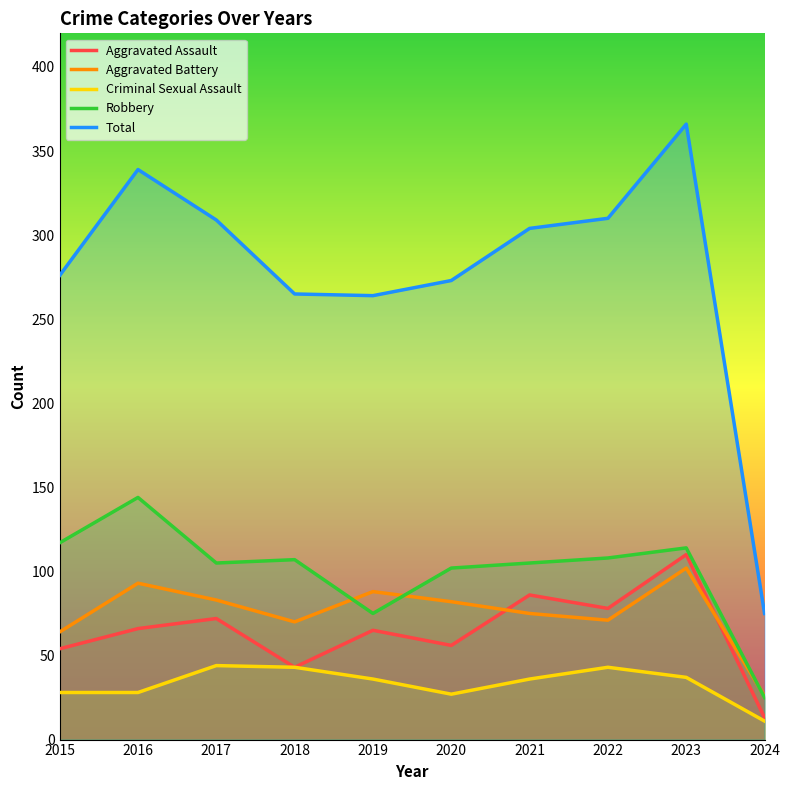

Does the chart have visible grid lines?

No